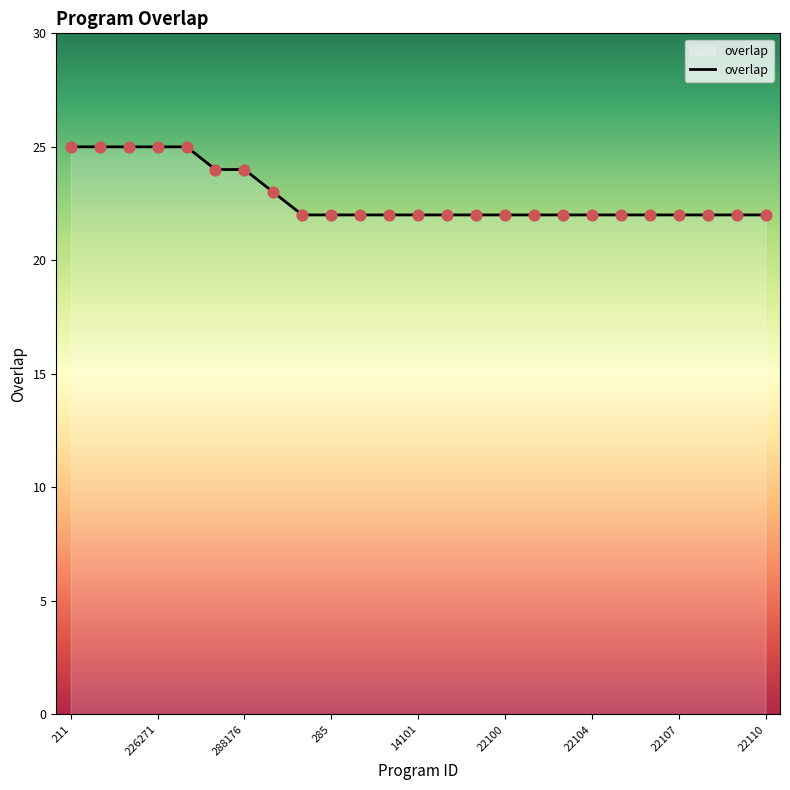

What is the minimum value shown in the chart?

22